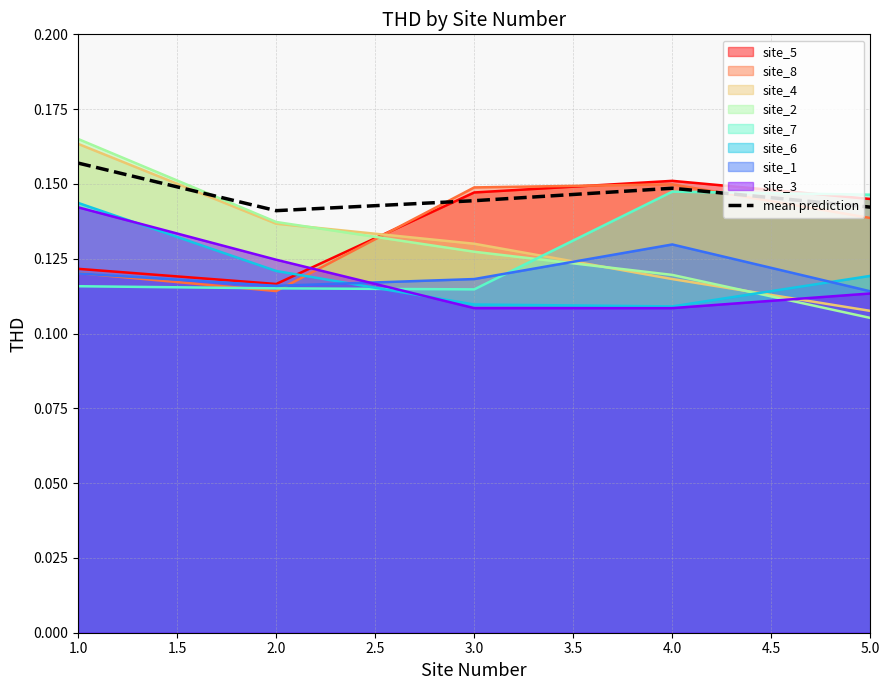

How many lines are shown in the chart?

9